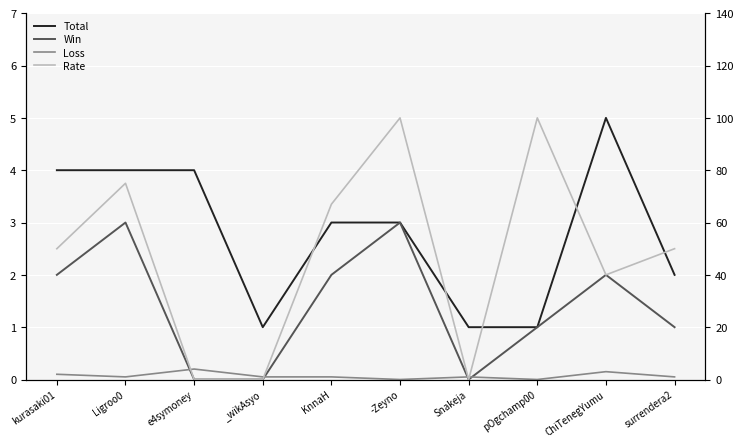

Where is Total nearest to the value 3?

KnnaH